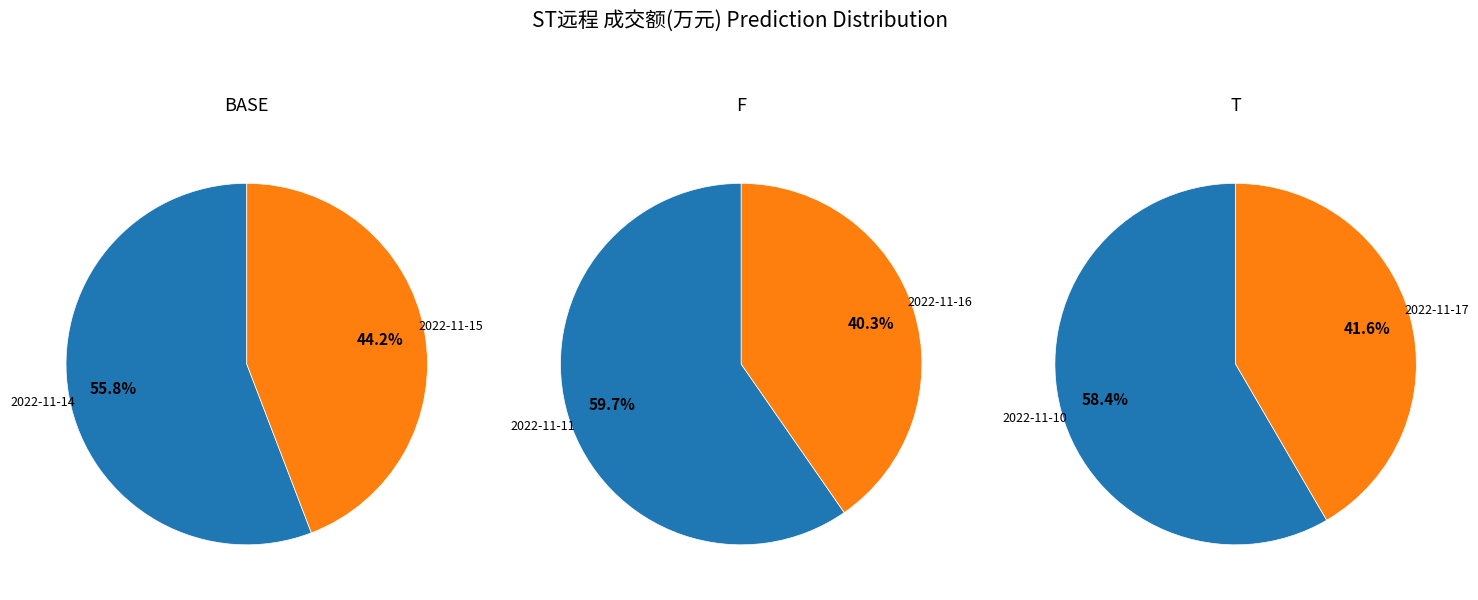

Which slice is the smallest?

2022-11-15